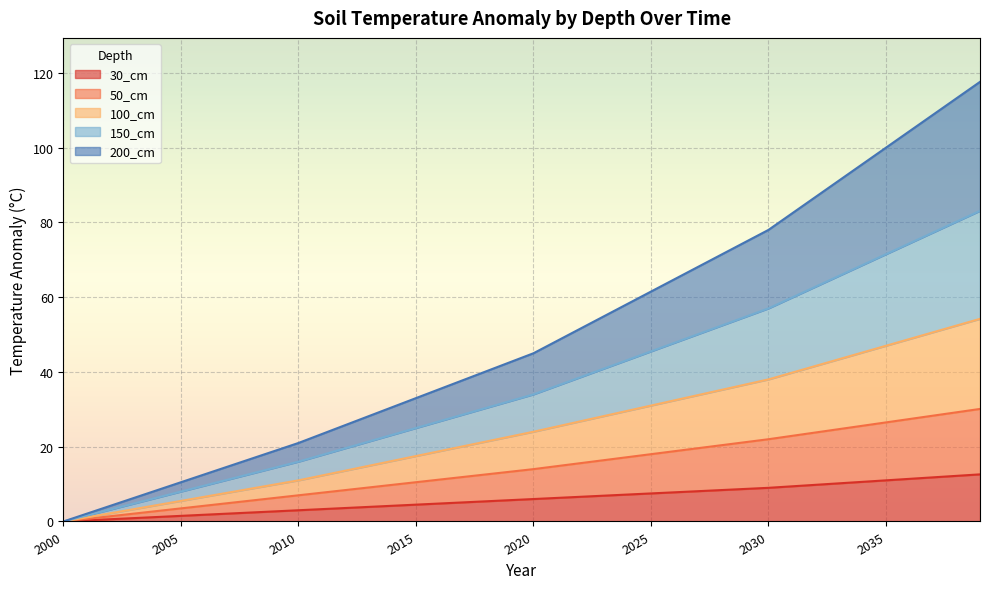

At how many categories does at least one series exceed 93?

6